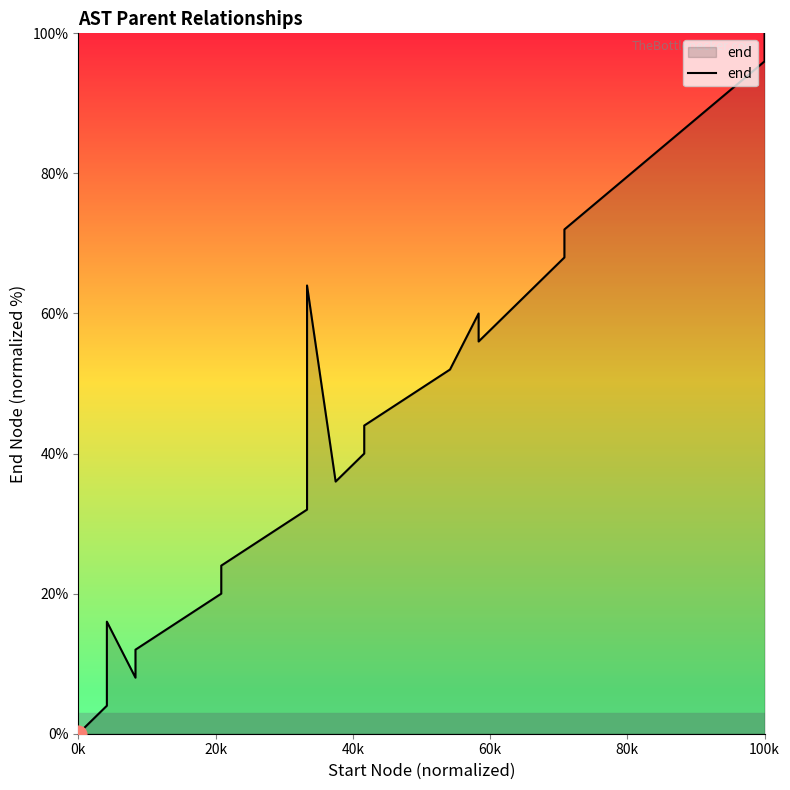

True or false: the data shows 26.8 at 13.

False